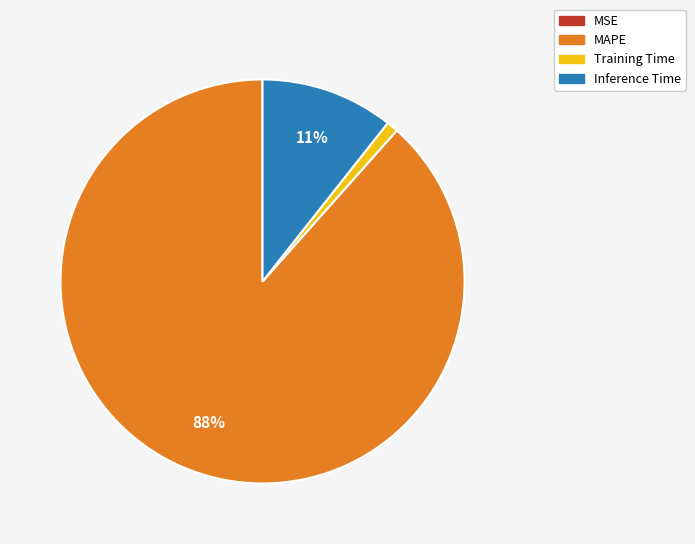

Between MAPE and Inference Time, which is larger?

MAPE